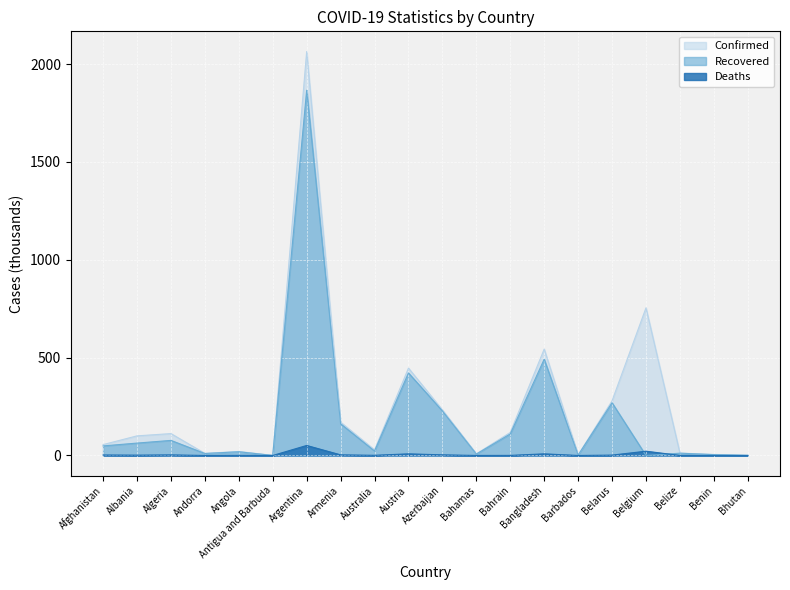

Which category has the lowest value in the Confirmed series?

Antigua and Barbuda